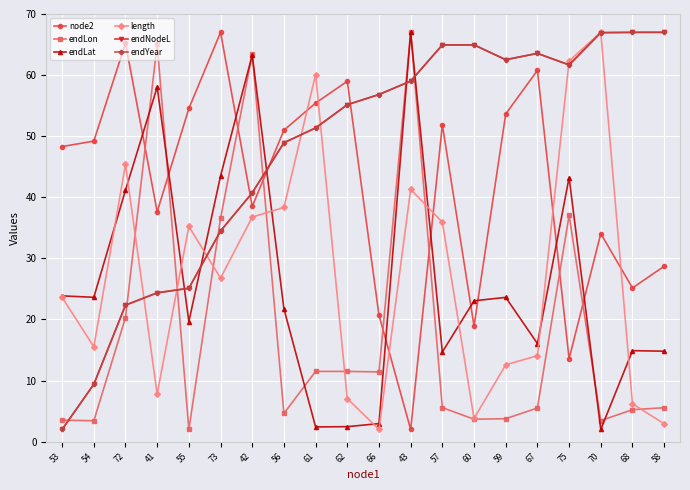

Count the number of data series in this chart.

6